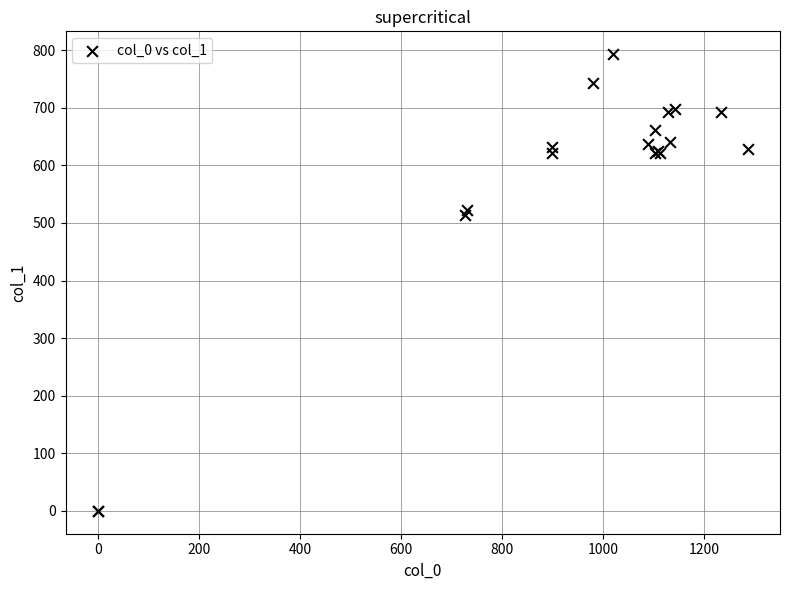

What Y value in the scatter plot is closest to 396?

513.0